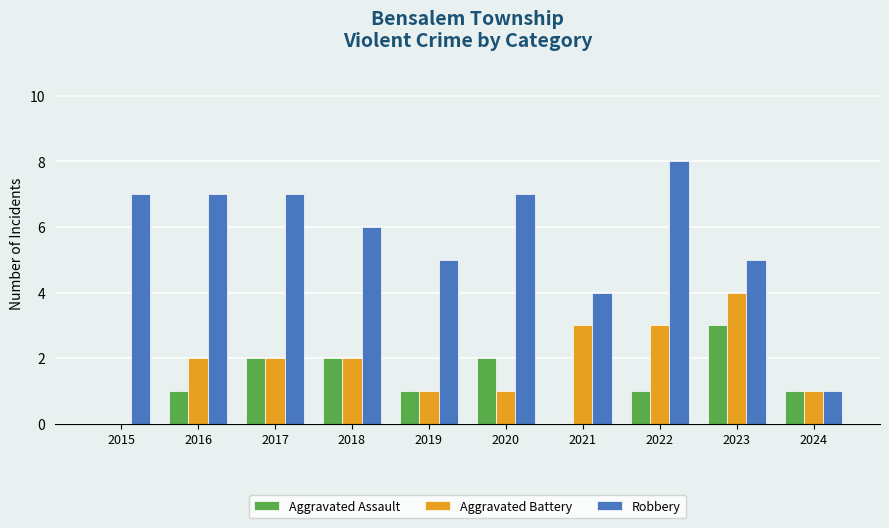

What is the total value across all series at 2019?

7